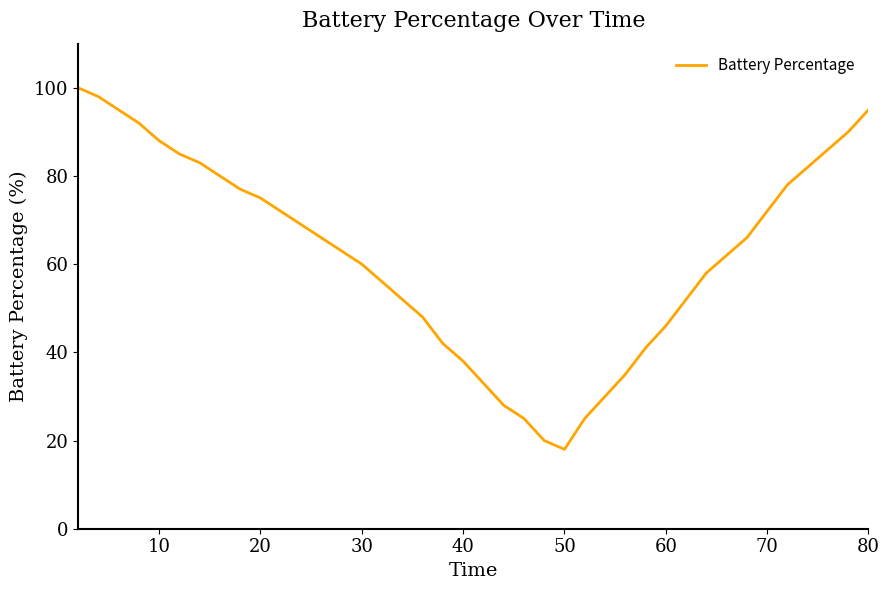

Reading left to right, transcribe all the data shown in this chart.

100	98	95	92	88	85	83	80	77	75	72	69	66	63	60	56	52	48	42	38	33	28	25	20	18	25	30	35	41	46	52	58	62	66	72	78	82	86	90	95